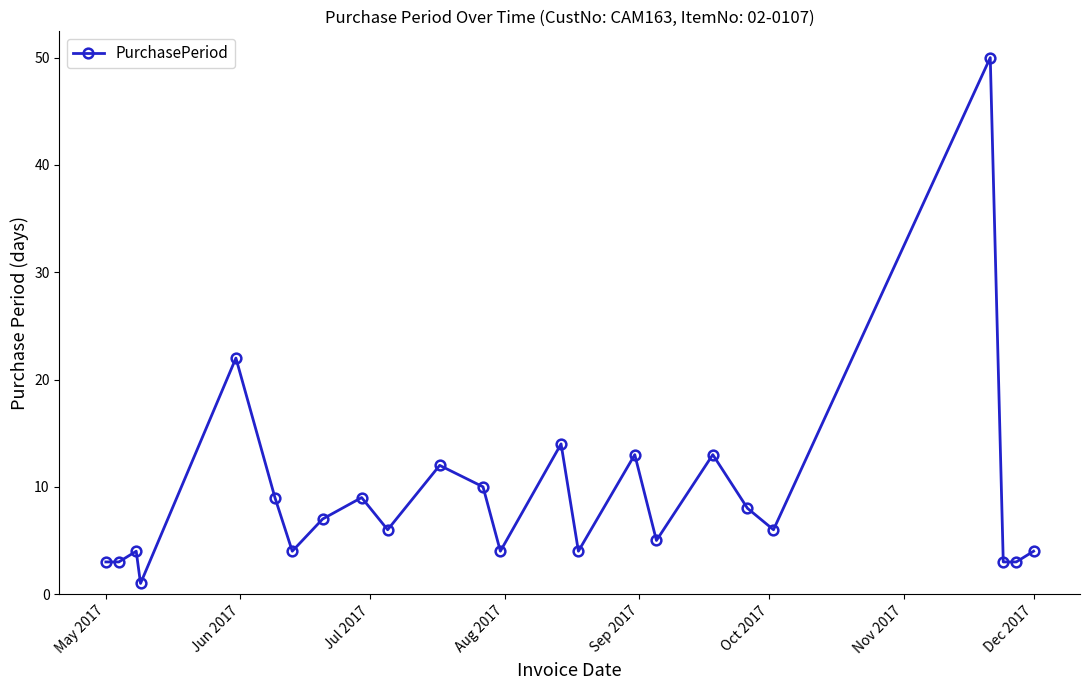

True or false: the data has more than 1 interior local peaks.

True